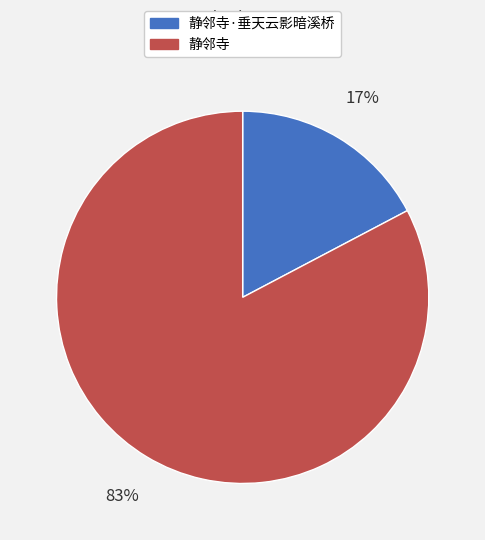

To the nearest percent, what portion does 静邻寺·垂天云影暗溪桥 represent?

17%